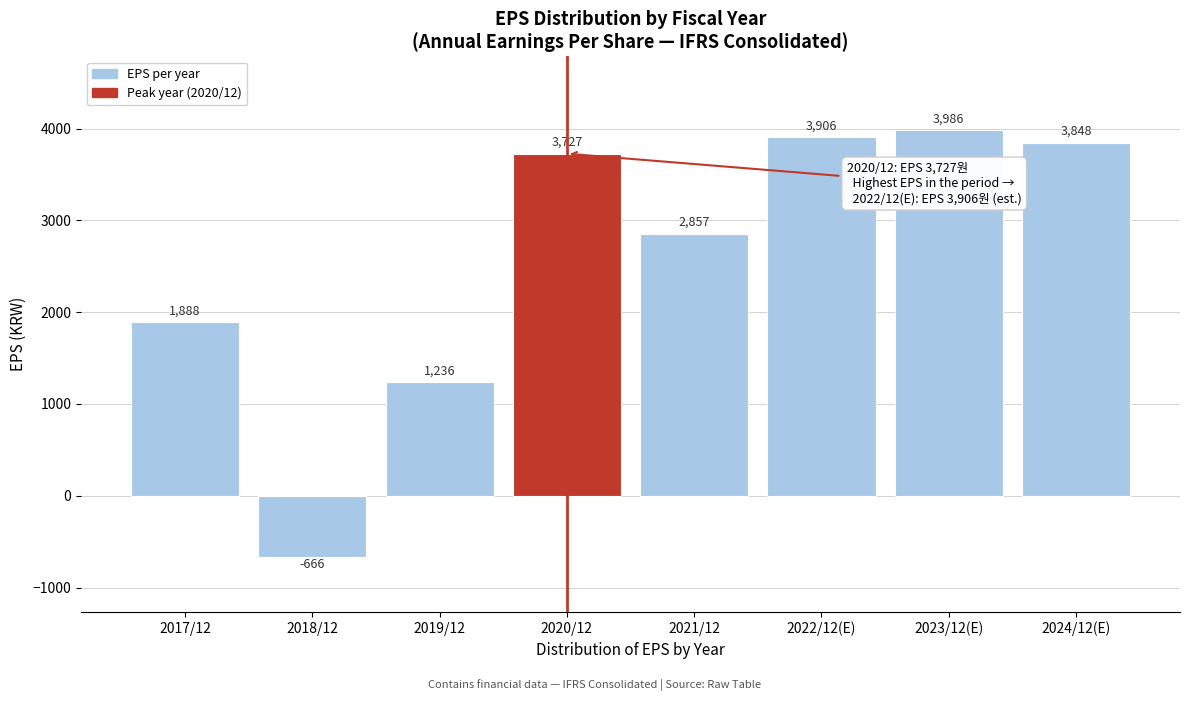

Reading left to right, what are all the values shown in this chart?

2017/12=1888	2018/12=-666	2019/12=1236	2020/12=3727	2021/12=2857	2022/12(E)=3906	2023/12(E)=3986	2024/12(E)=3848